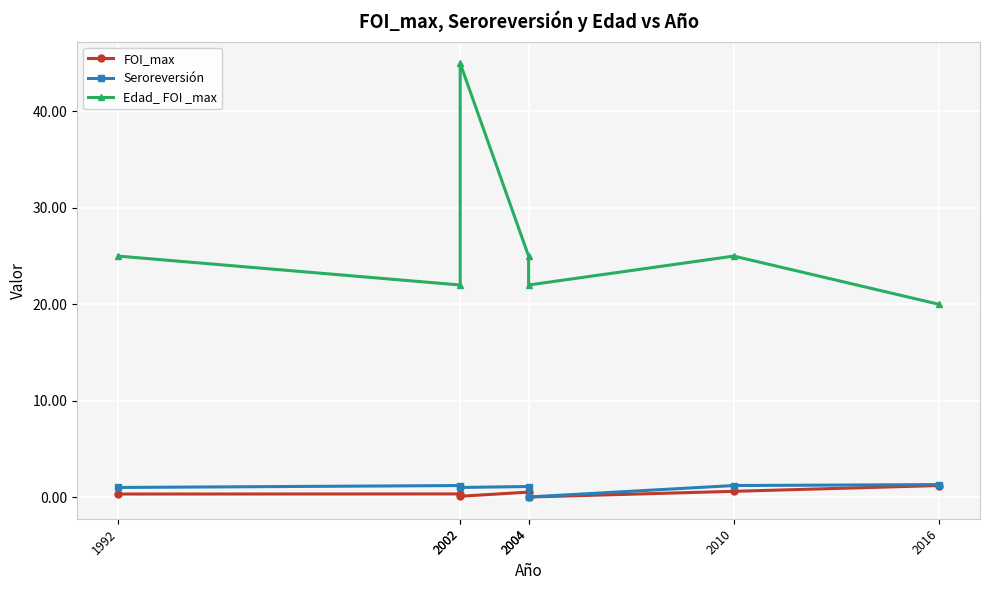

How many lines are shown in the chart?

3